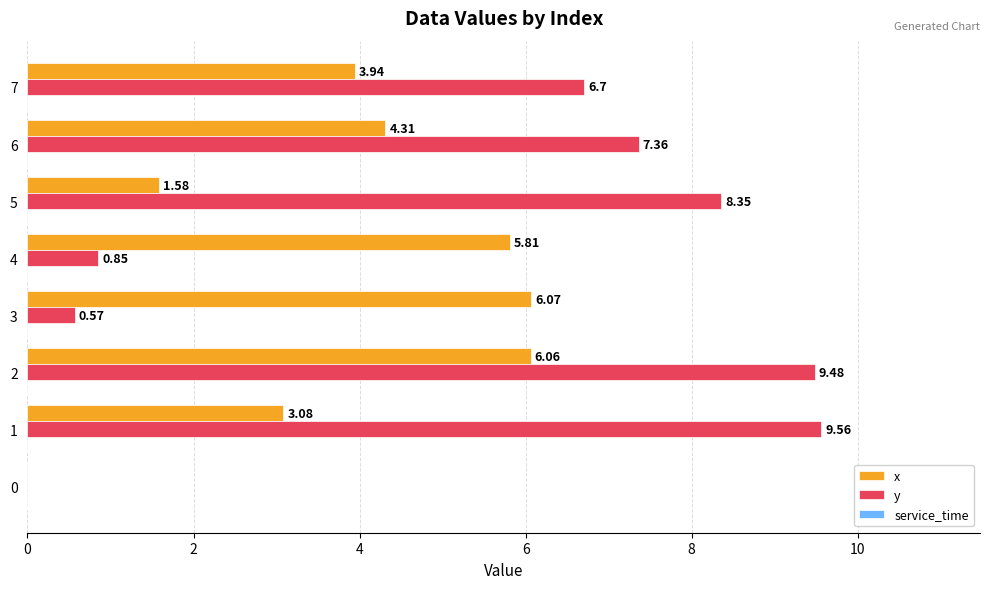

What is the sum of the x values at 2 and 1?

9.1